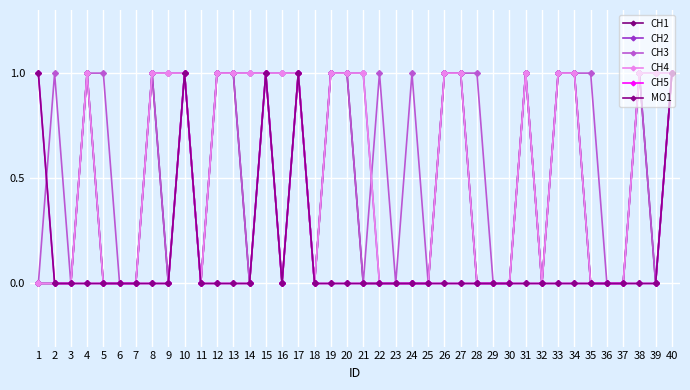

Does the chart have visible grid lines?

Yes